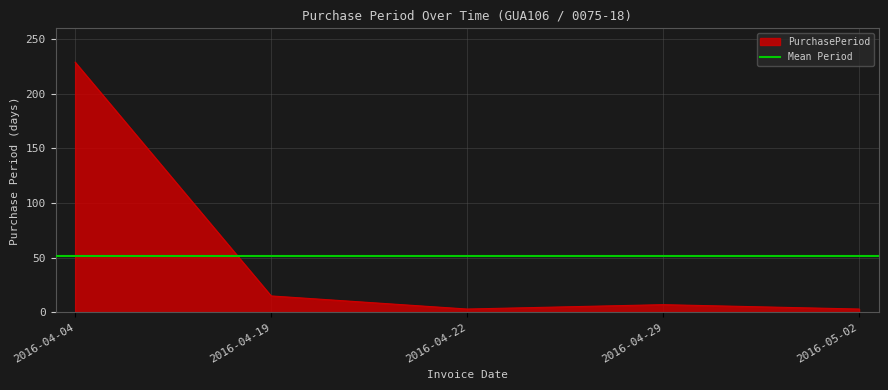

List the labels in order of value, largest first.

2016-04-04, 2016-04-19, 2016-04-29, 2016-04-22, 2016-05-02